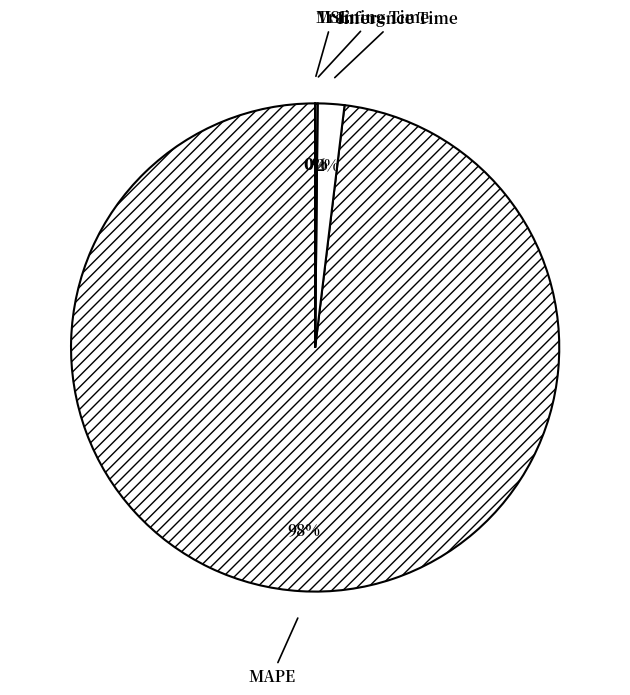

Is there a majority slice in this chart?

Yes